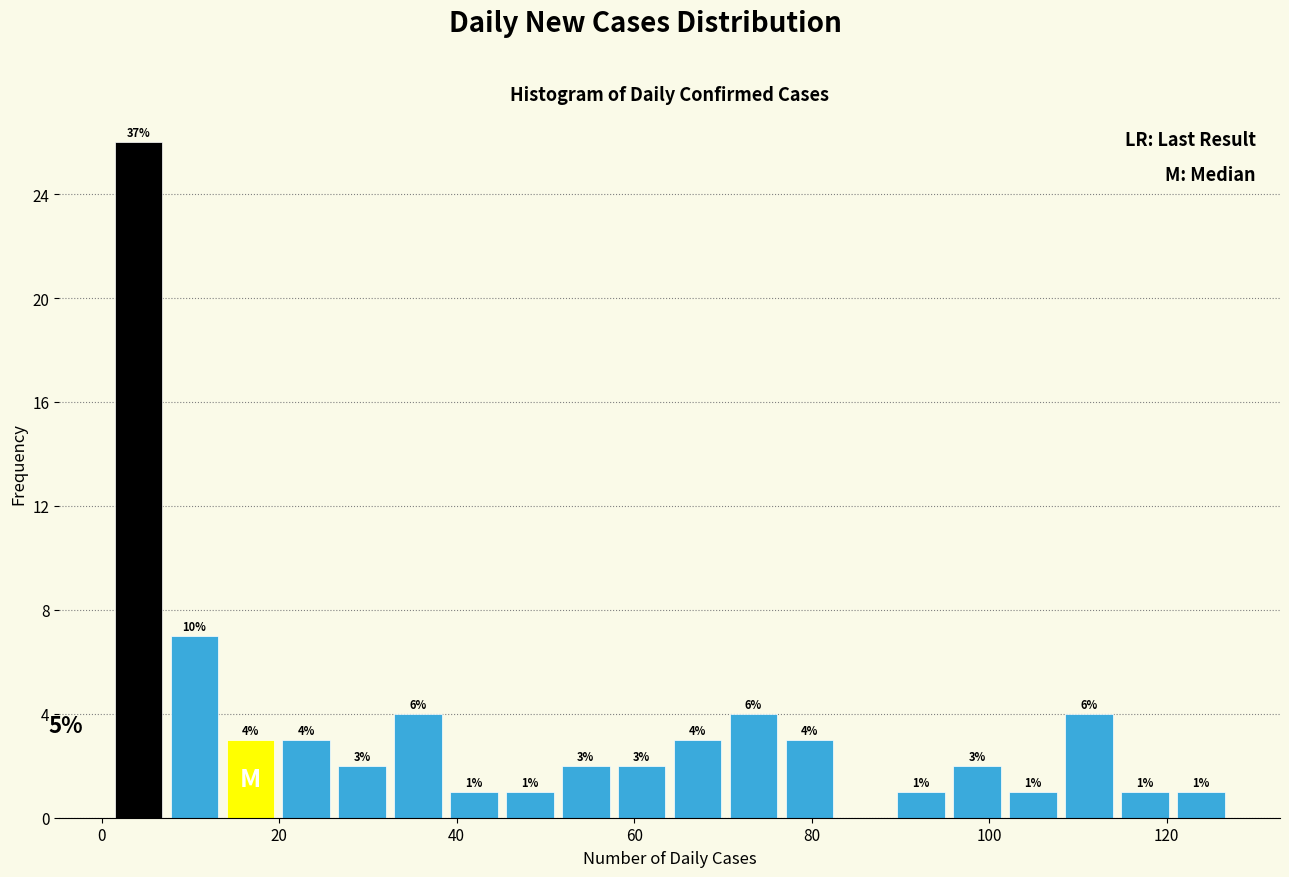

Read against the x-axis, roughly where is the centre of the tallest bar?

4